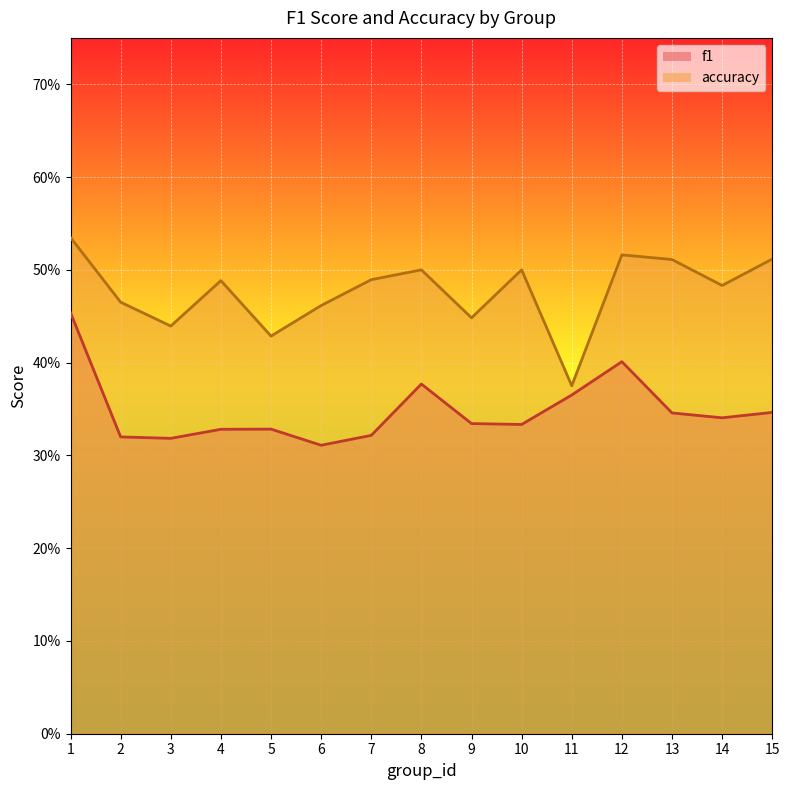

At which label is accuracy closest to 0?

11